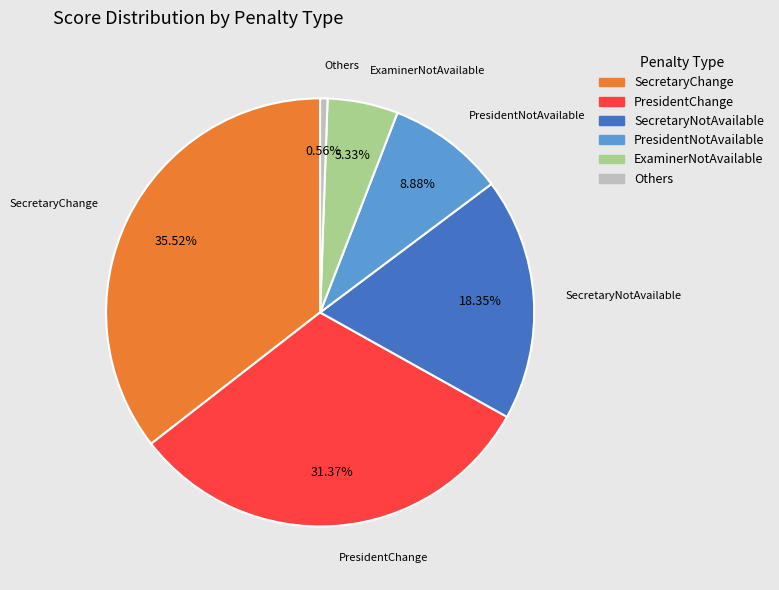

How many slices are in this pie chart?

6